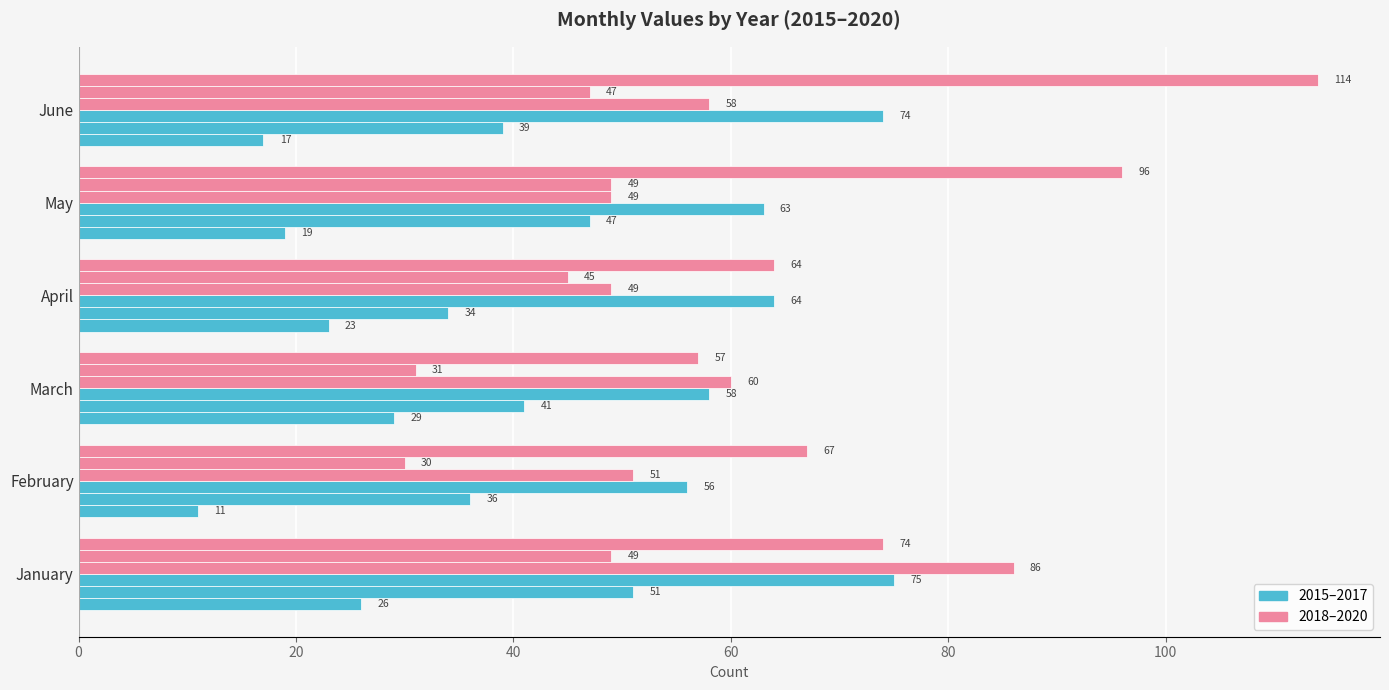

How many categories are shown in the chart?

6